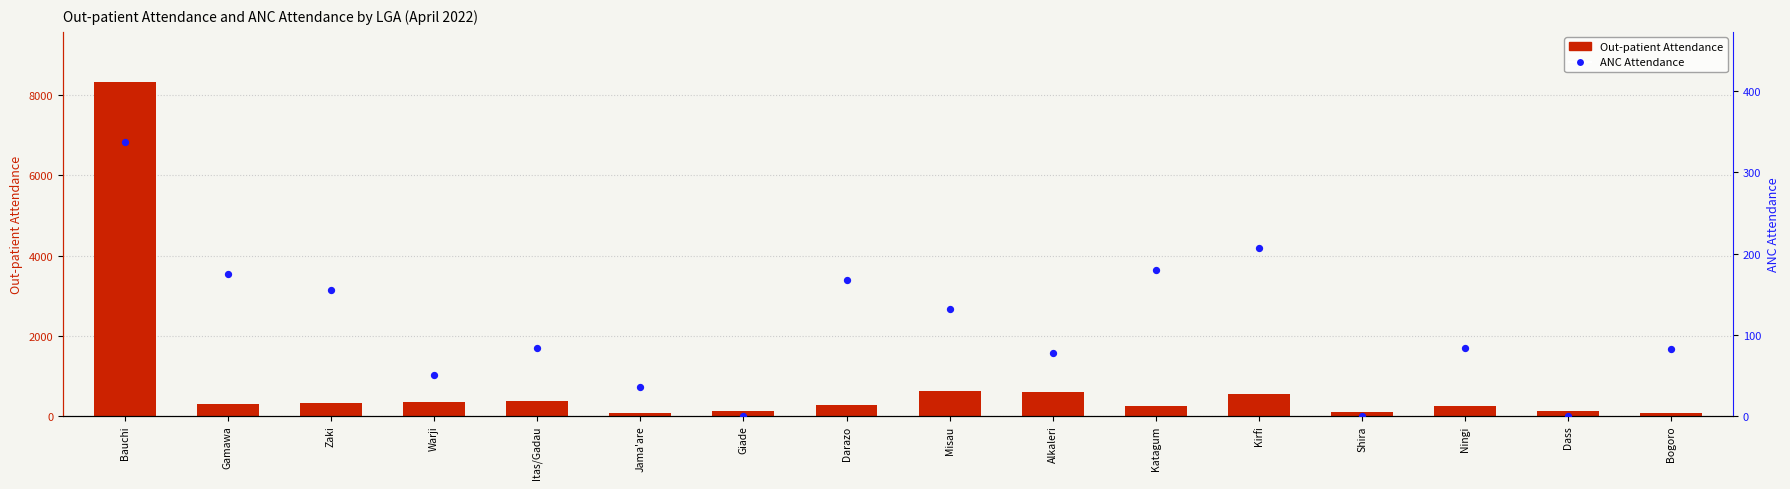

Which series has the largest total across all categories?

Out-patient Attendance